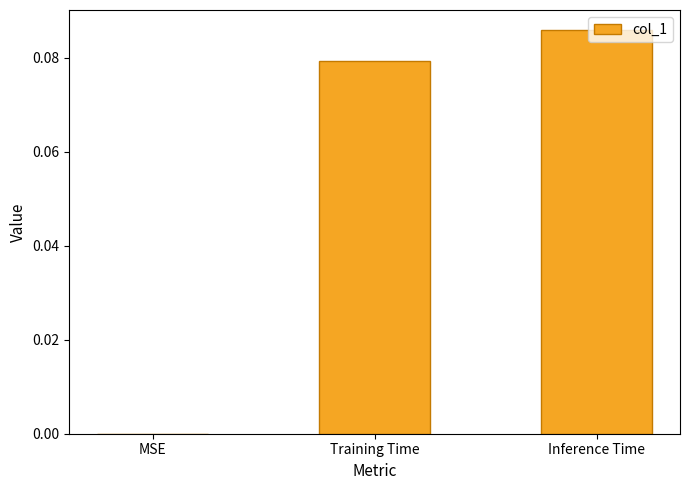

True or false: the data shows 0.0 at MSE.

True